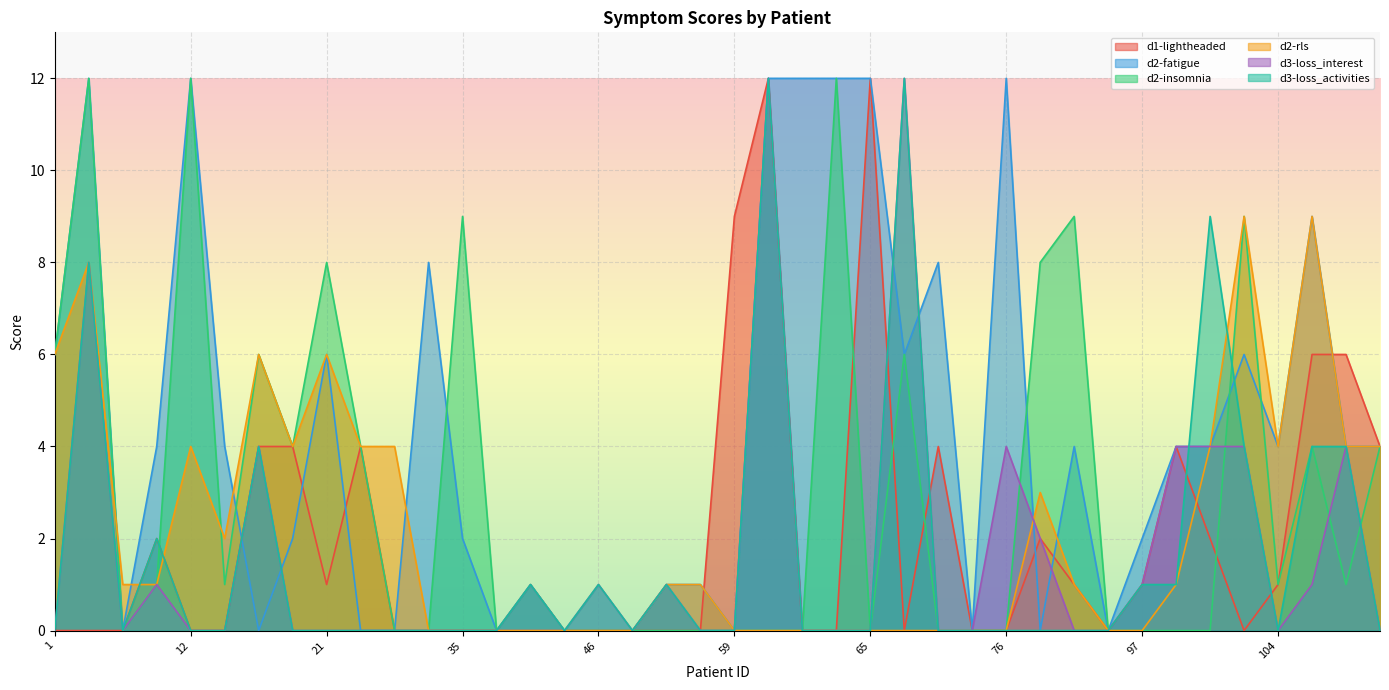

The value of d2-insomnia at 39 is 1. True or false?

True